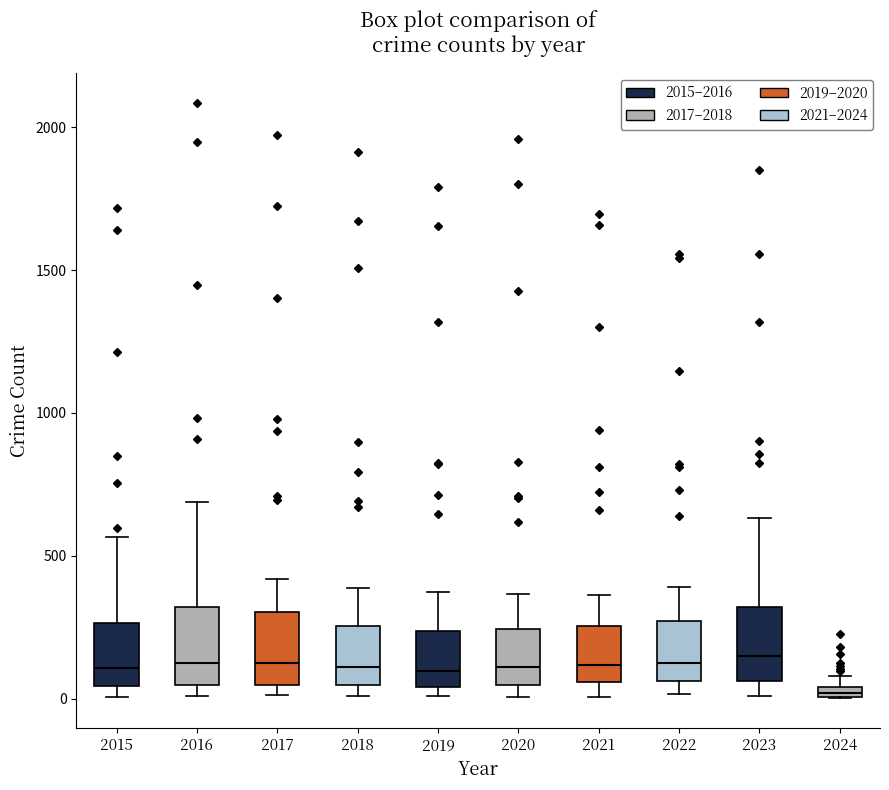

Where does the upper whisker of the box at x = 2015 end on the y-axis? The values are not printed on the chart, so give them approximately, as read against the axis.

550